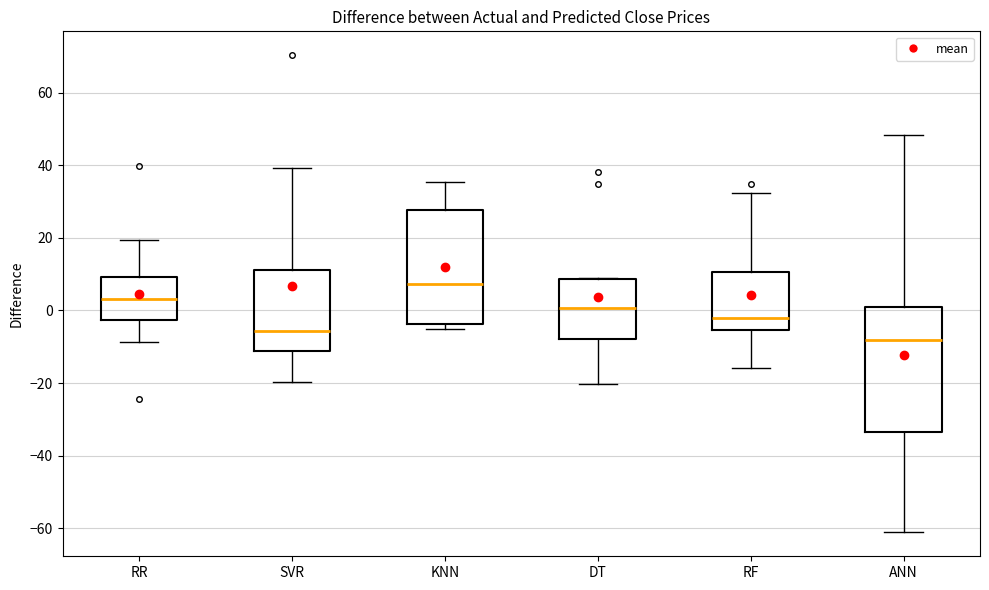

Comparing the boxes themselves (not the whiskers), which one is the tallest?

ANN